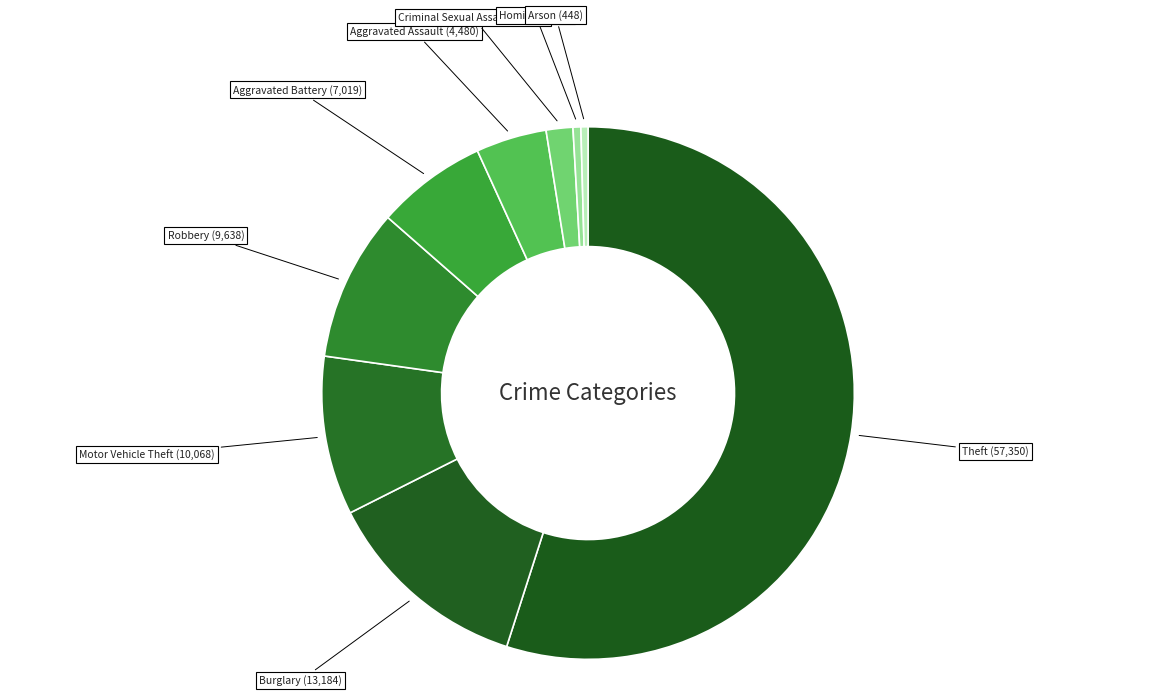

What is the majority slice?

Theft